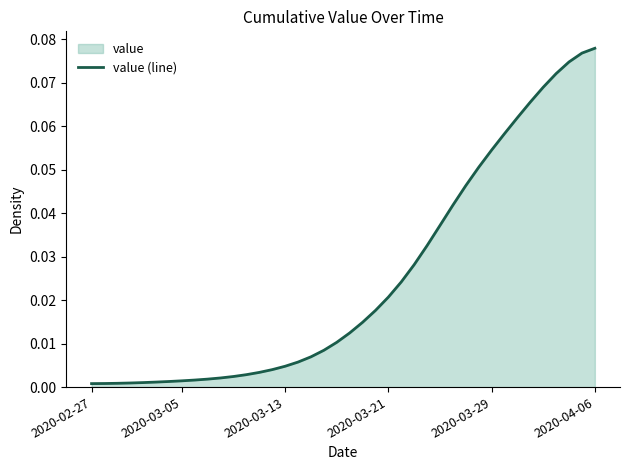

What is the difference between the values at 2020-04-06 and 2020-03-21?

0.1